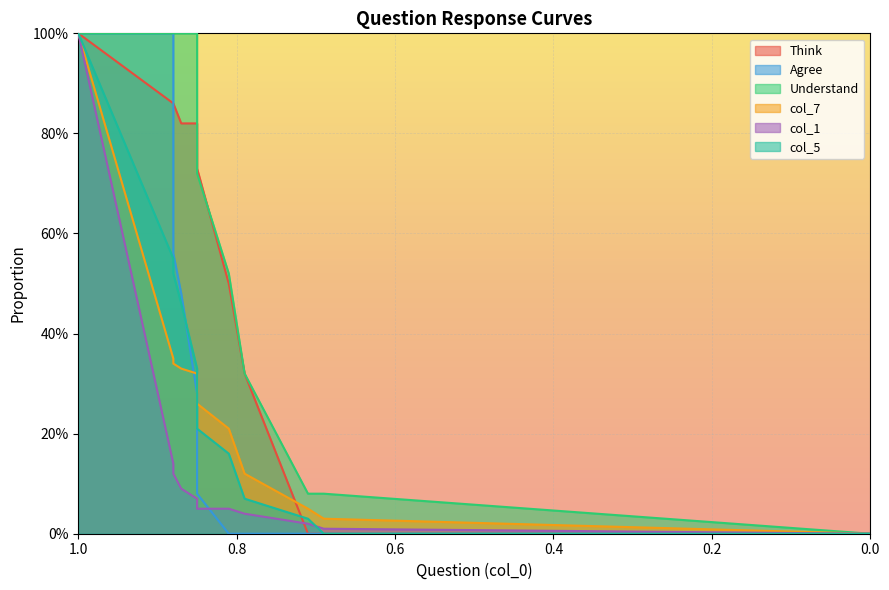

What is the average value of the Think series?

0.6